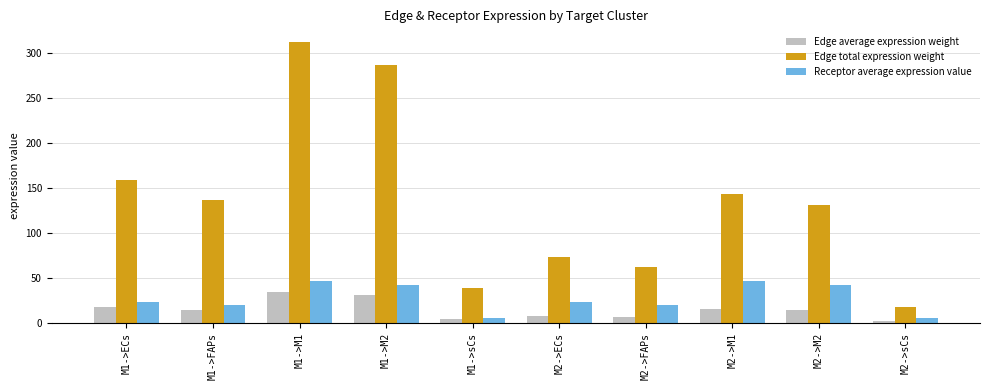

How many categories are shown in the chart?

10